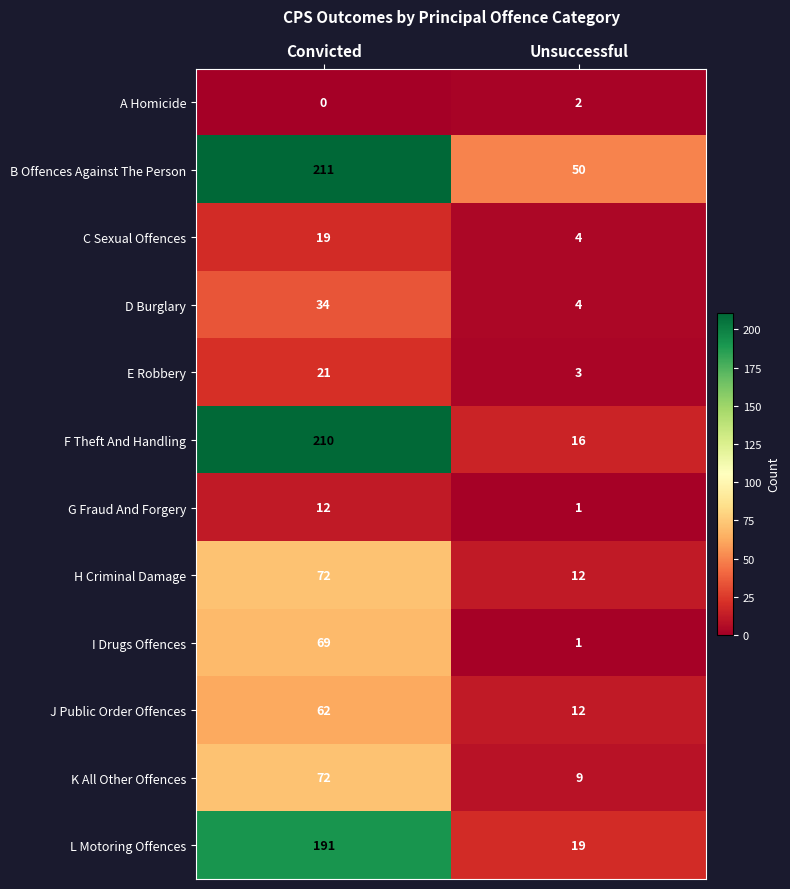

Where is B Offences Against The Person nearest to the value 130?

Unsuccessful